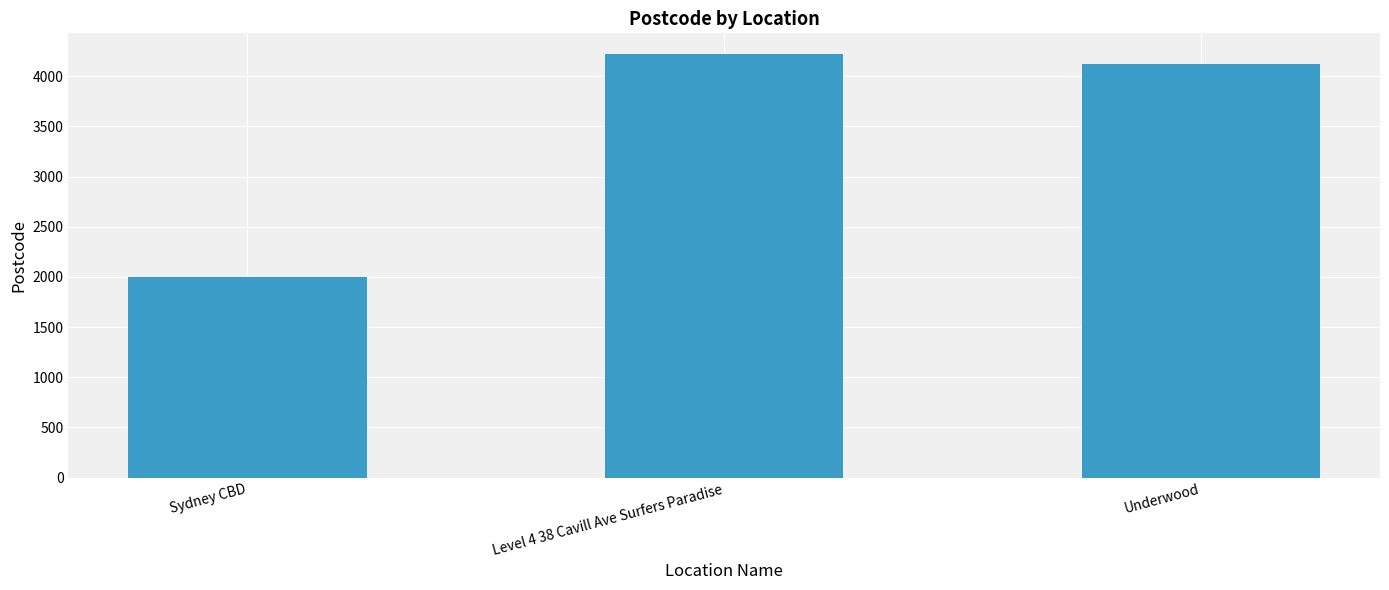

Reading right to left, what are all the values shown in this chart?

4119	4217	2000